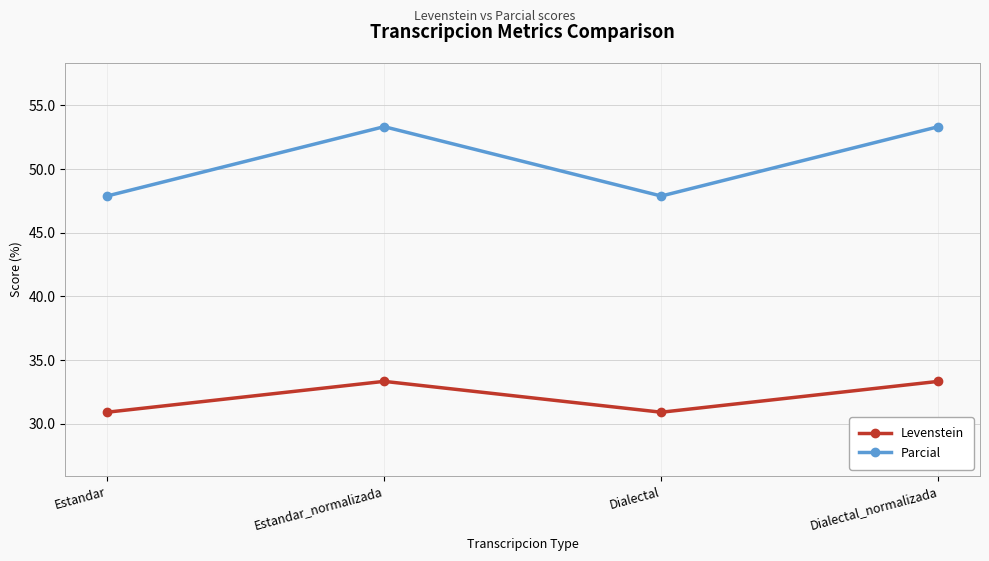

What is the difference between the highest and lowest values at Estandar_normalizada?

20.0